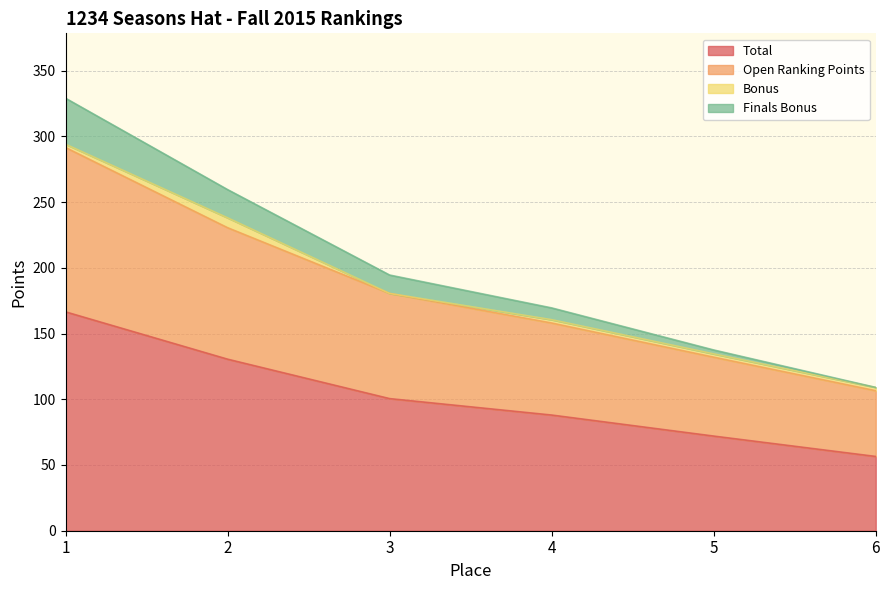

True or false: Open Ranking Points and Finals Bonus intersect in this chart.

False